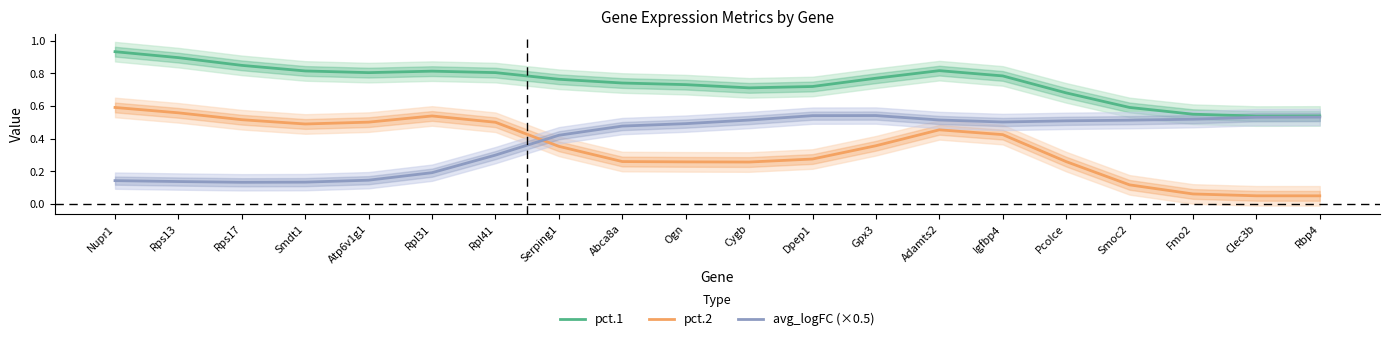

Rank the series by their maximum value, from highest to lowest.

pct.1, pct.2, avg_logFC (×0.5)